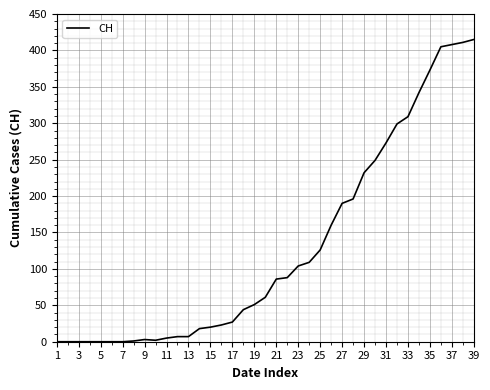

What is the maximum value shown in the chart?

415